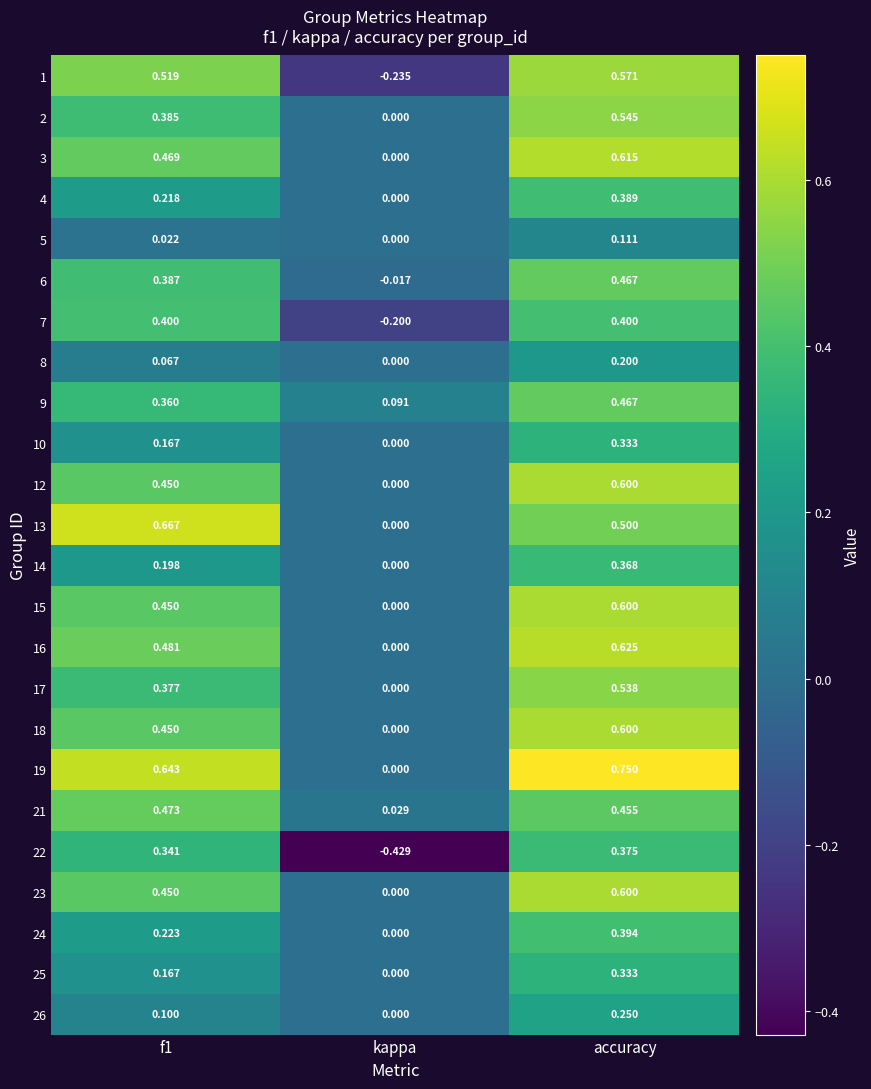

At which category does the chart reach its minimum across all series?

kappa